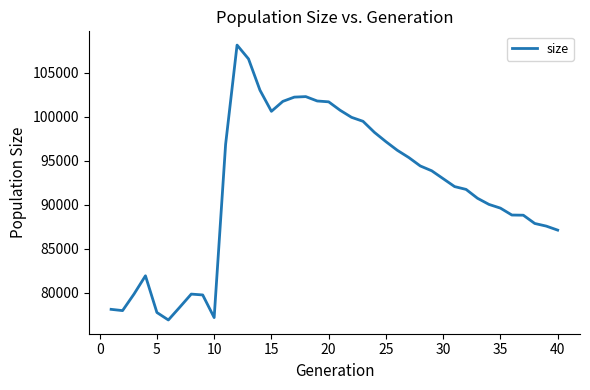

How many lines are shown in the chart?

1